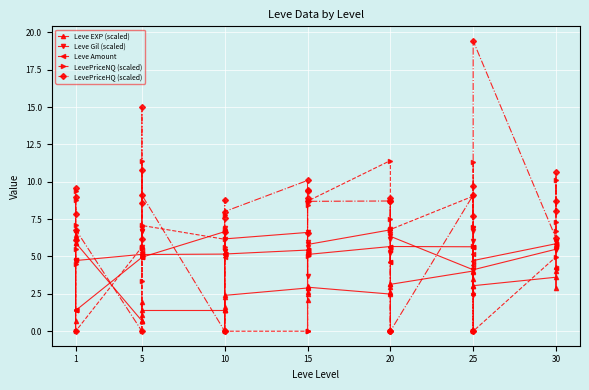

What is the approximate value of Leve EXP (scaled) at 15?

3.0